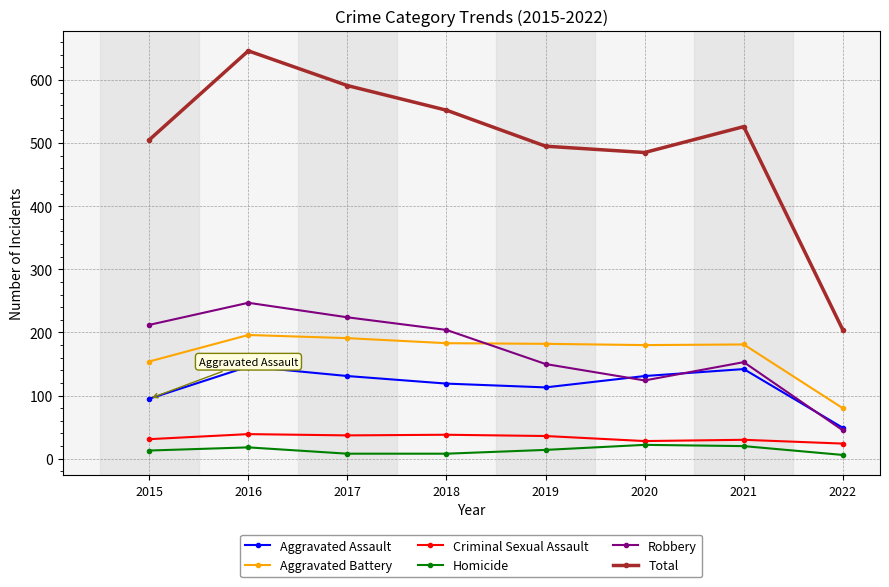

Which series changed the most between 2016 and 2022?

Total